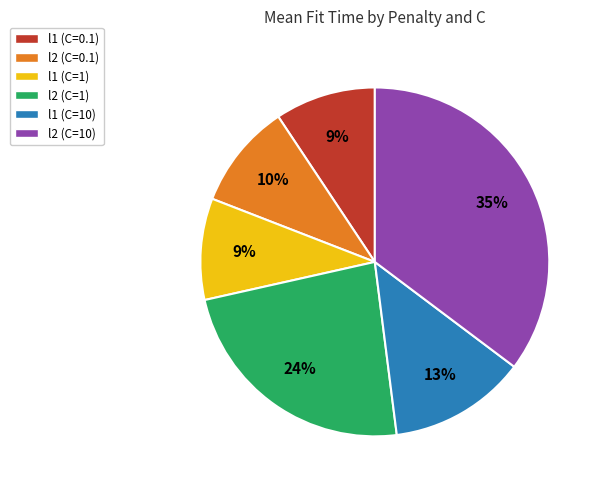

Which has a higher value, l1 (C=0.1) or l2 (C=1)?

l2 (C=1)